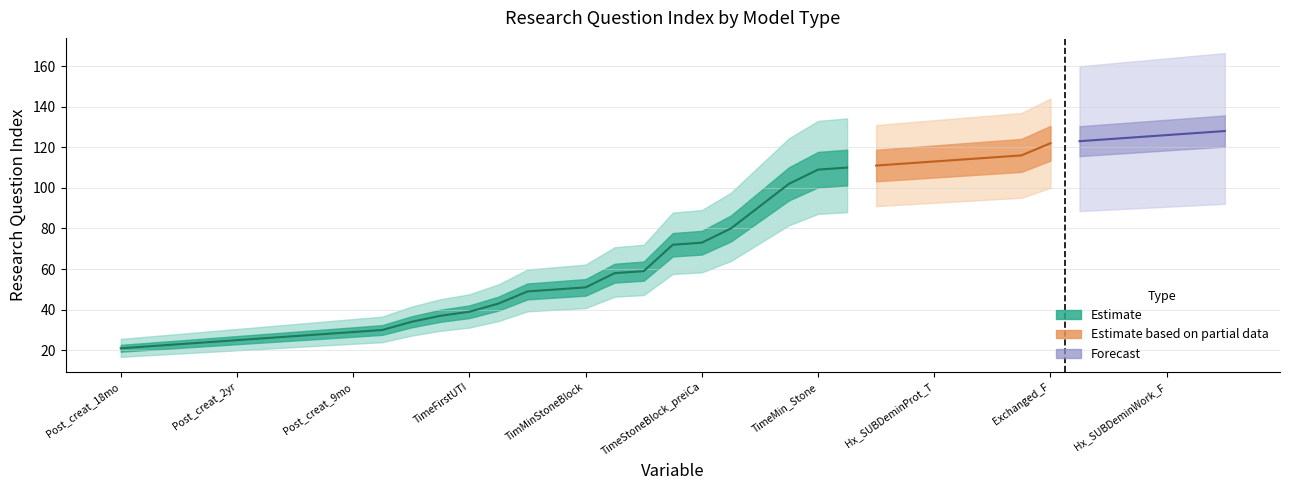

At which label does the data first exceed 43?

14